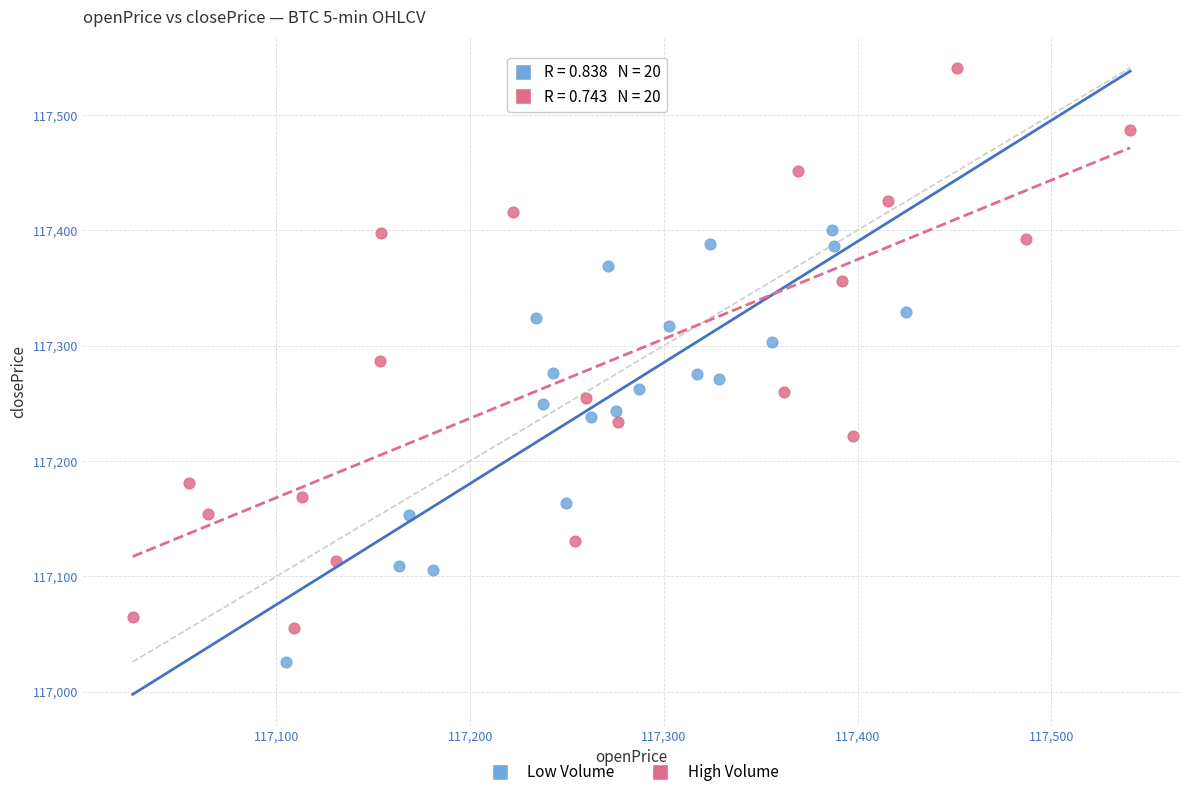

Which series contains the highest Y value?

High Volume